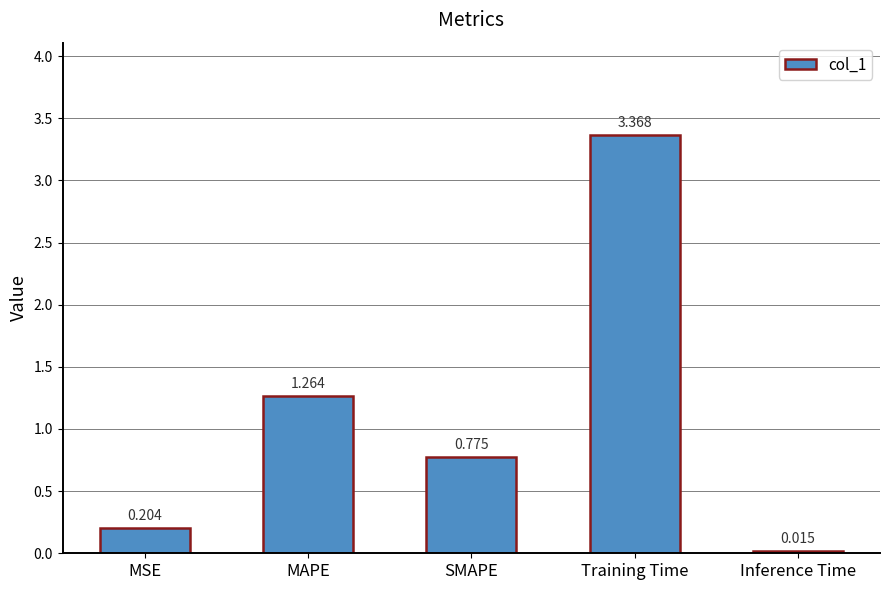

Rank the categories by value from highest to lowest.

Training Time, MAPE, SMAPE, MSE, Inference Time